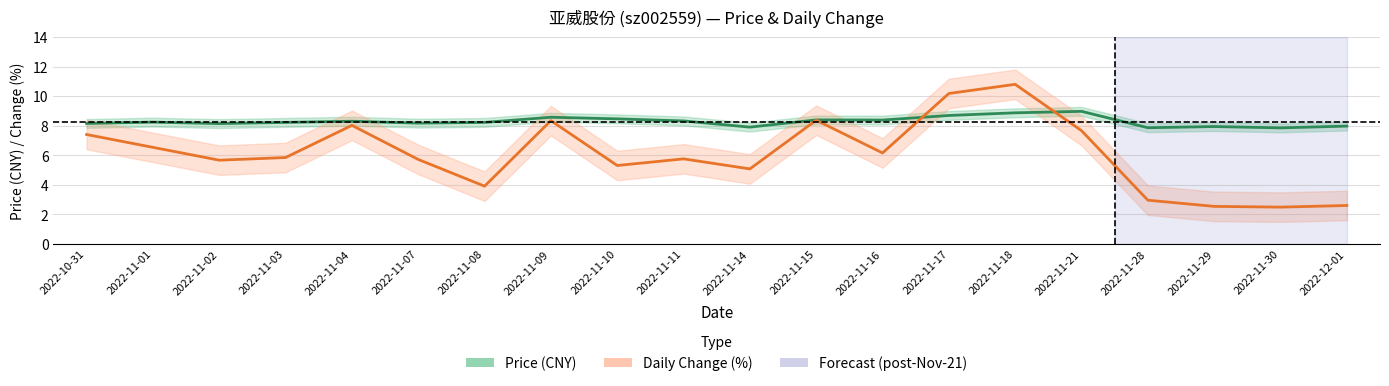

At which category is the sum across all series the highest?

2022-11-18